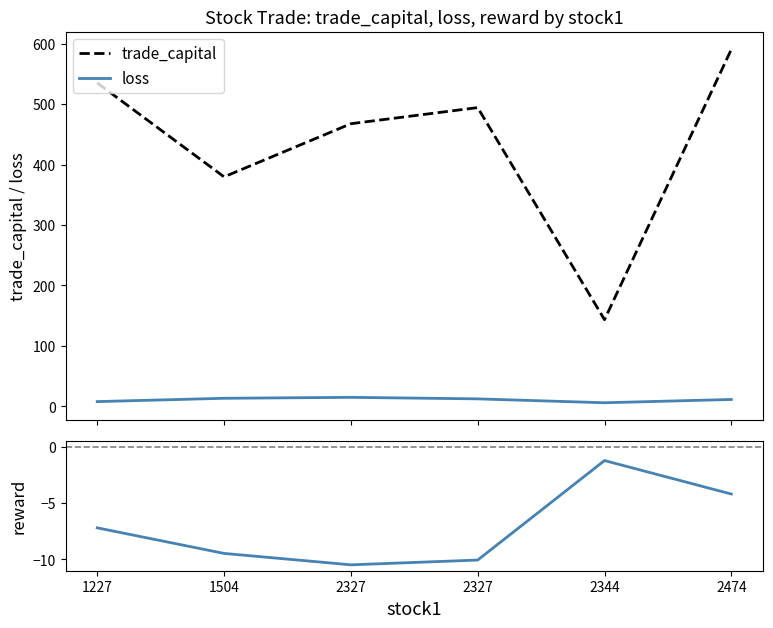

What is the difference between the reward values at 1227 and 2344?

6.0